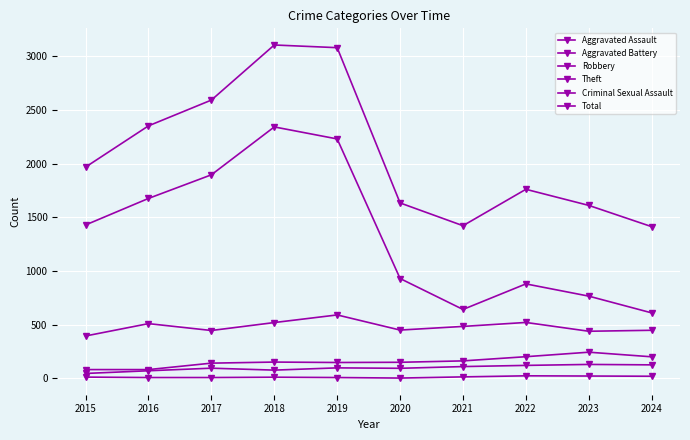

How many series are shown in this chart?

6